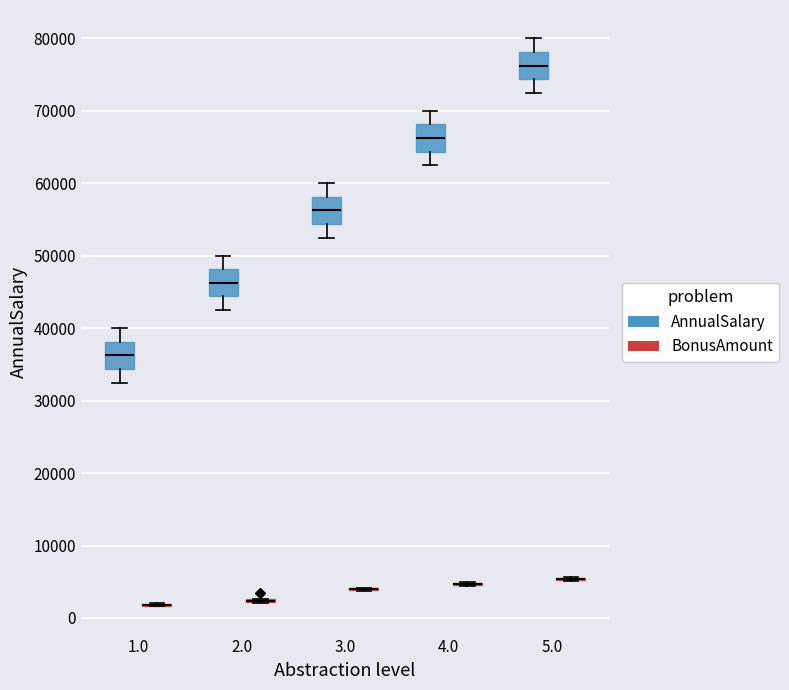

Where is the lower edge of the box for 1.0 (AnnualSalary) on the y-axis? The values are not printed on the chart, so give them approximately, as read against the axis.

34000